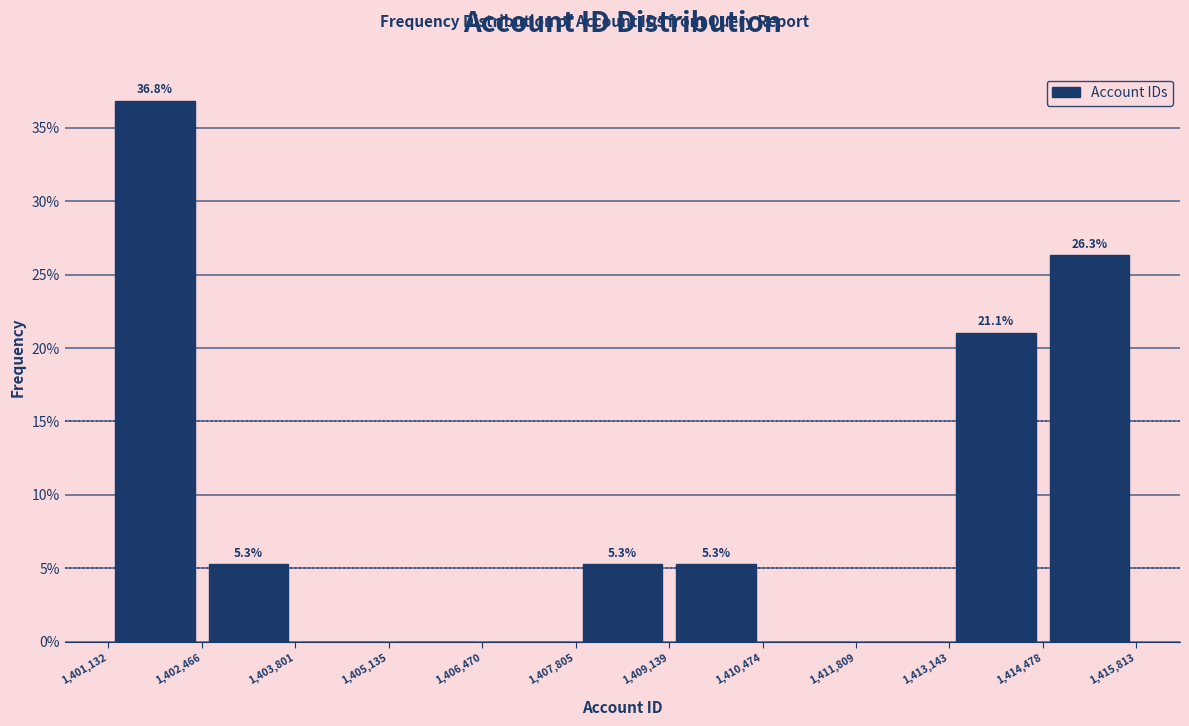

Over which range of the x-axis is the bar tallest?

1,401,132 to 1,402,466